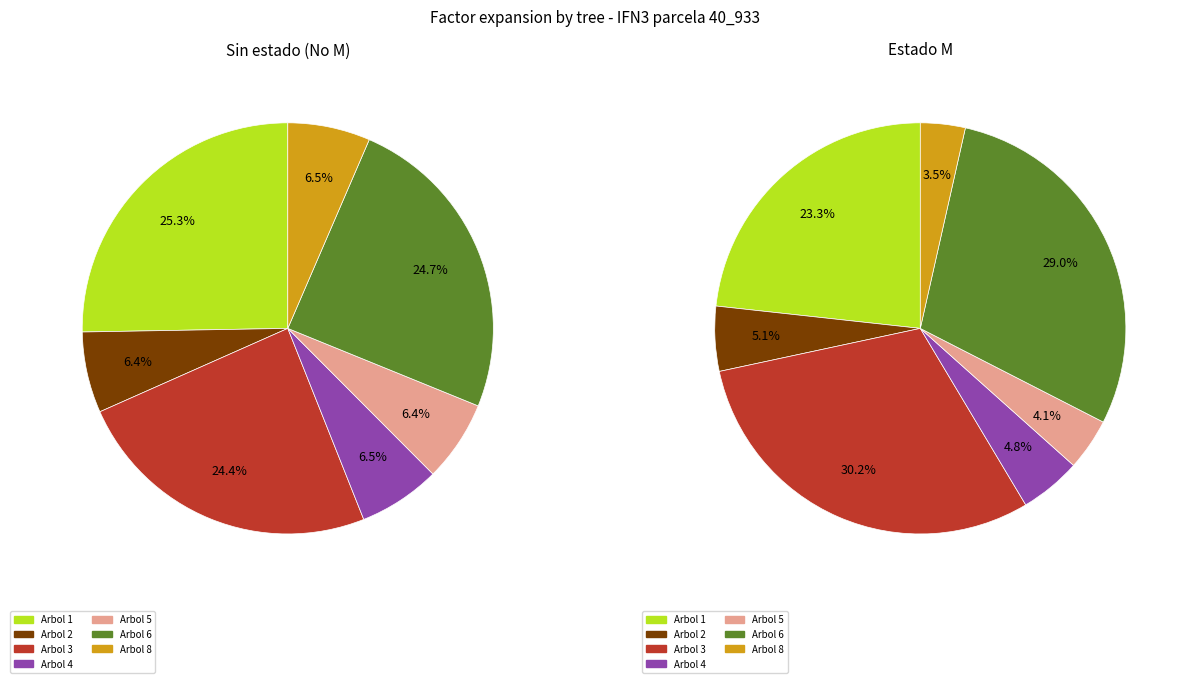

Rank the series by their average value, from lowest to highest.

Estado M (factor_expansion), No estado (factor_expansion)